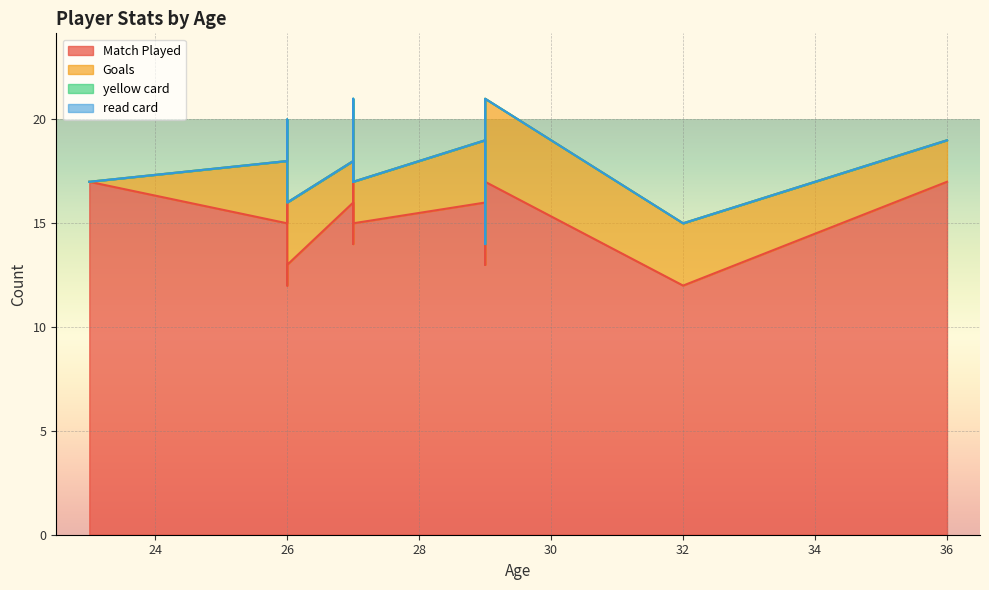

At which label is Goals closest to 2?

27